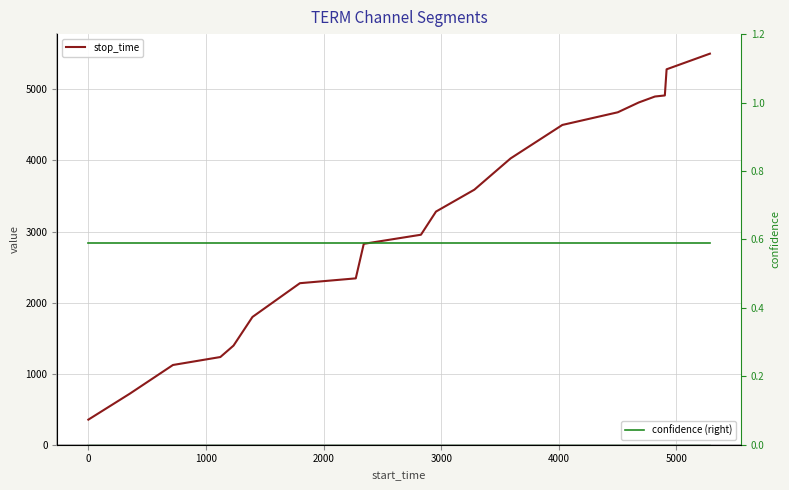

Rank the series by their maximum value, from lowest to highest.

confidence, confidence (right), stop_time